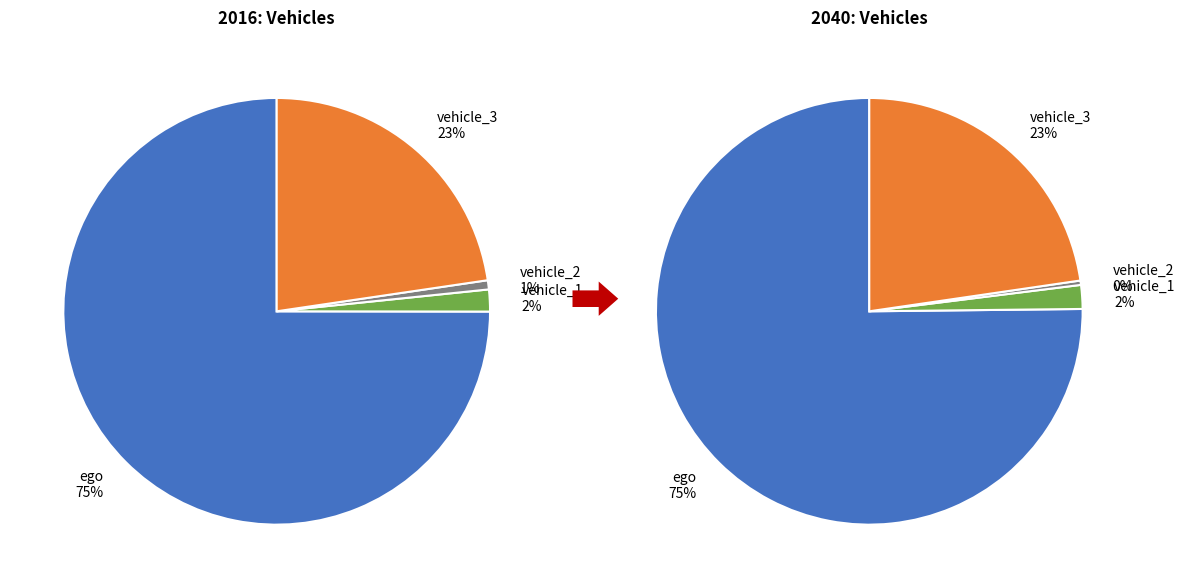

True or false: vehicle_1 accounts for 1% of the total.

False